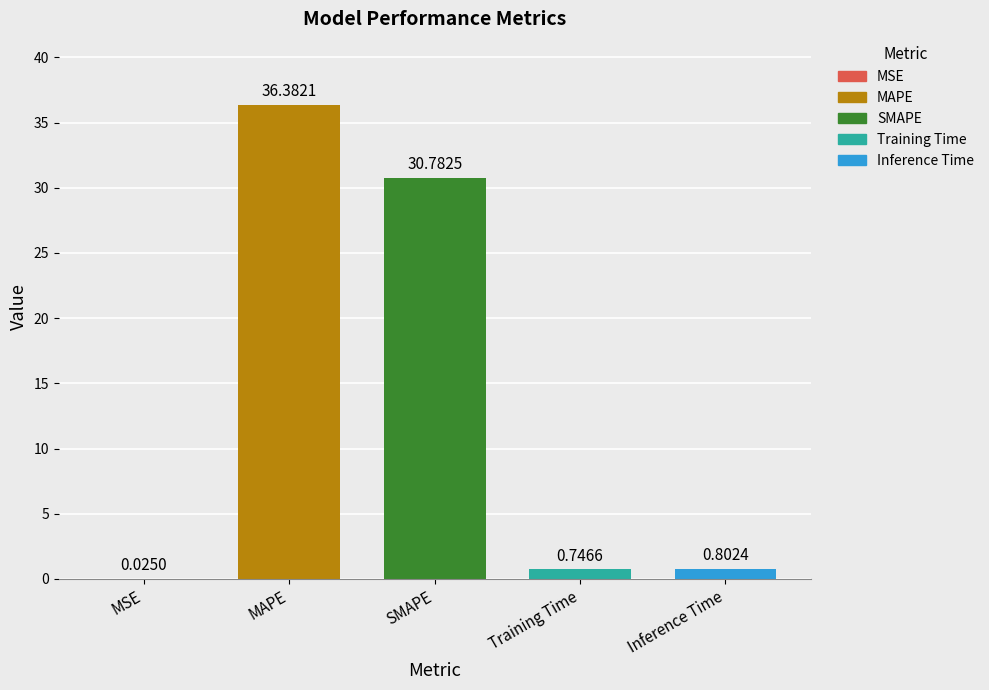

Reading left to right, list all the values displayed in this chart.

0.0	36.4	30.8	0.7	0.8